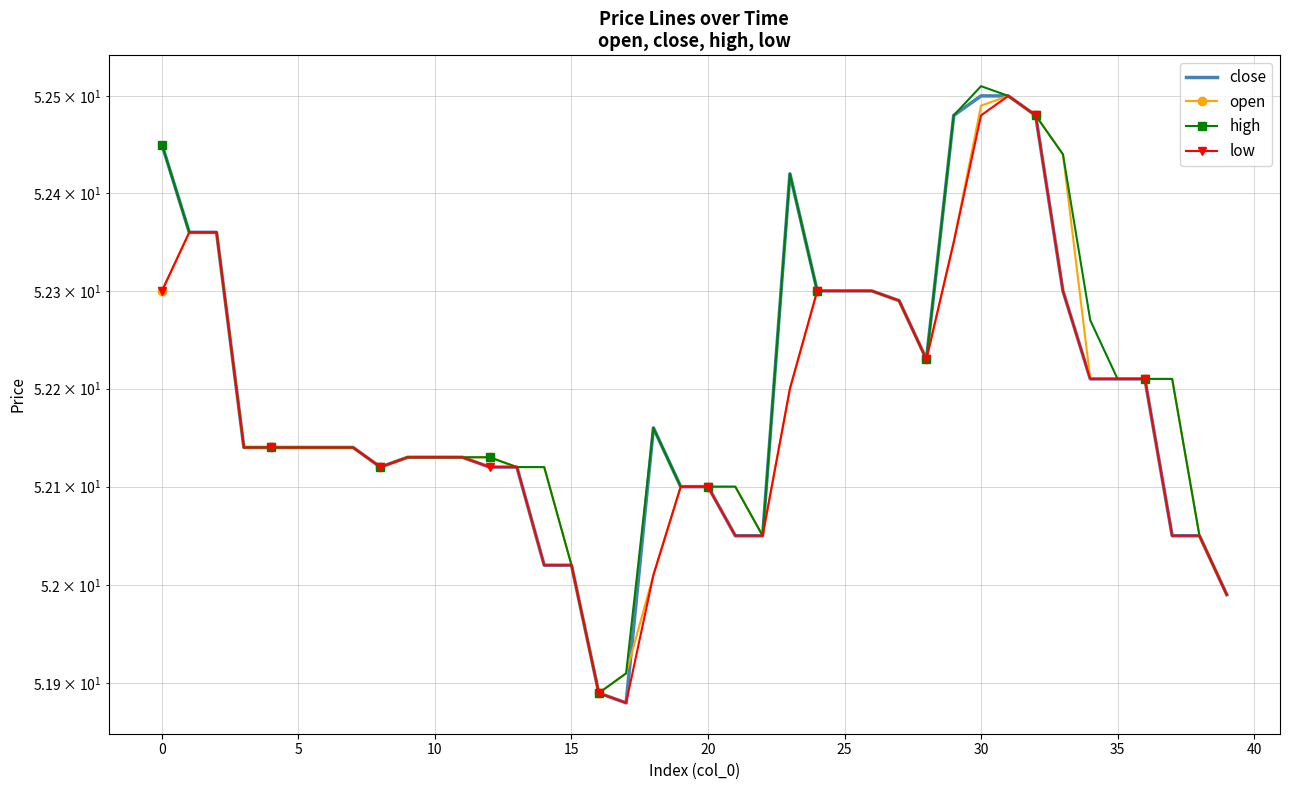

List the series in order of their peak value, highest first.

high, close, open, low